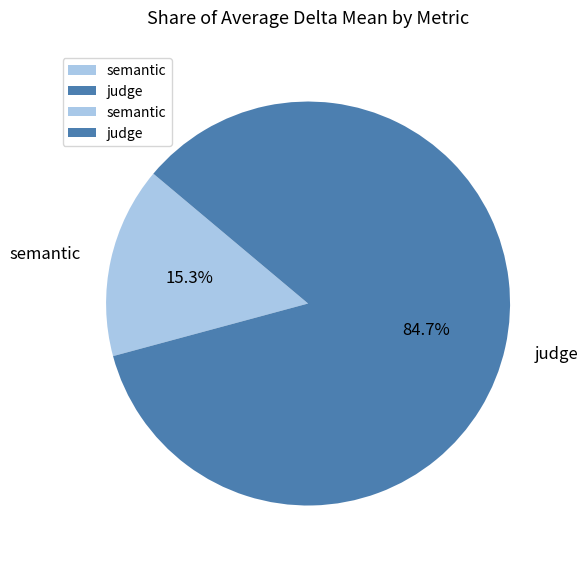

What percentage is the semantic slice, to the nearest percent?

15%